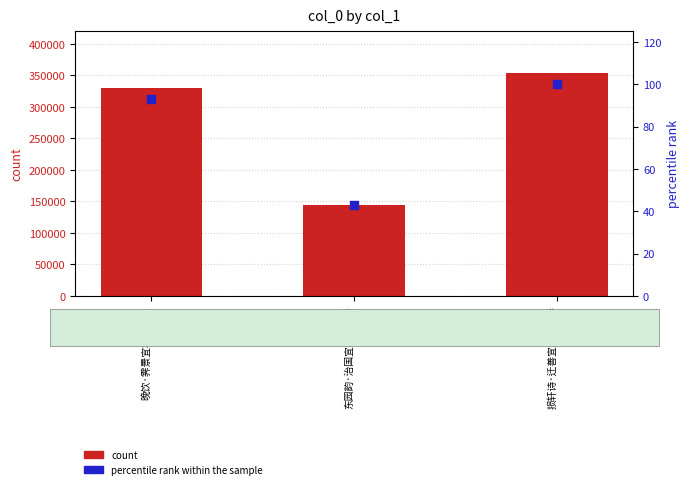

Is the value of percentile rank within the sample at 损轩诗·迁善宜将窒欲参 greater than the value of count at 损轩诗·迁善宜将窒欲参?

No